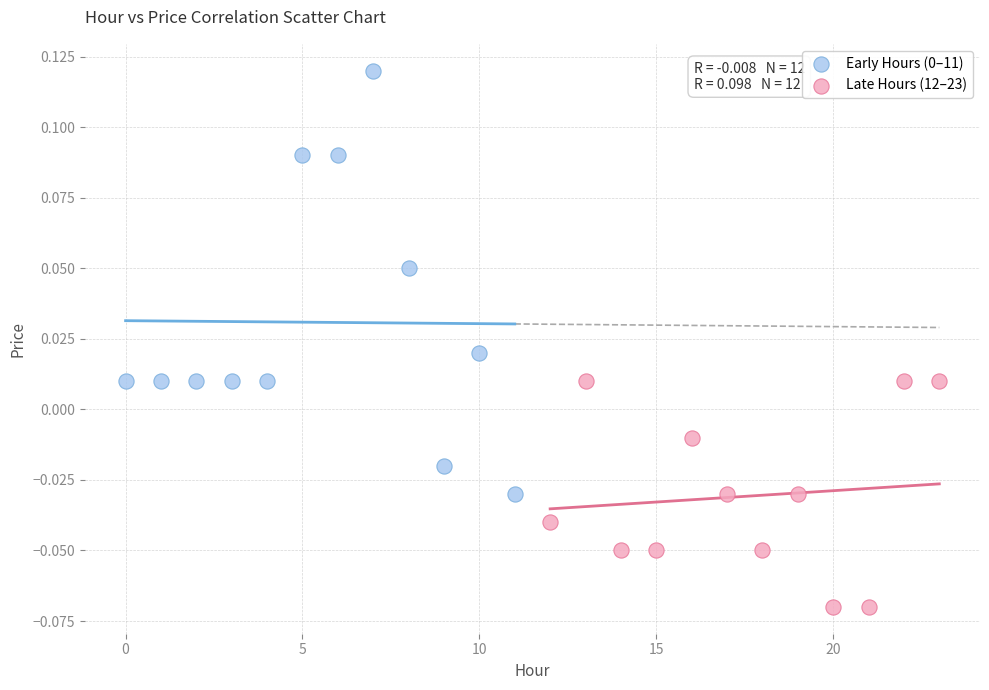

Which series reaches the minimum Y coordinate?

Late Hours (12–23)